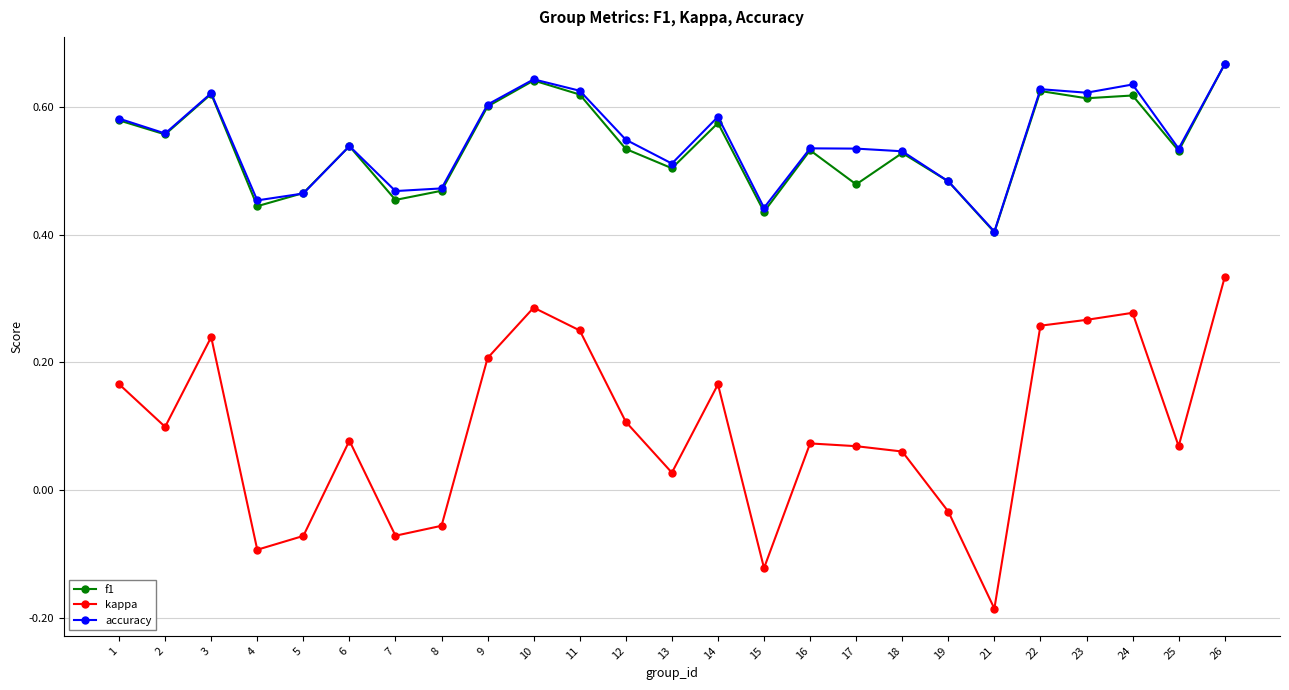

At which label is accuracy closest to 0?

21